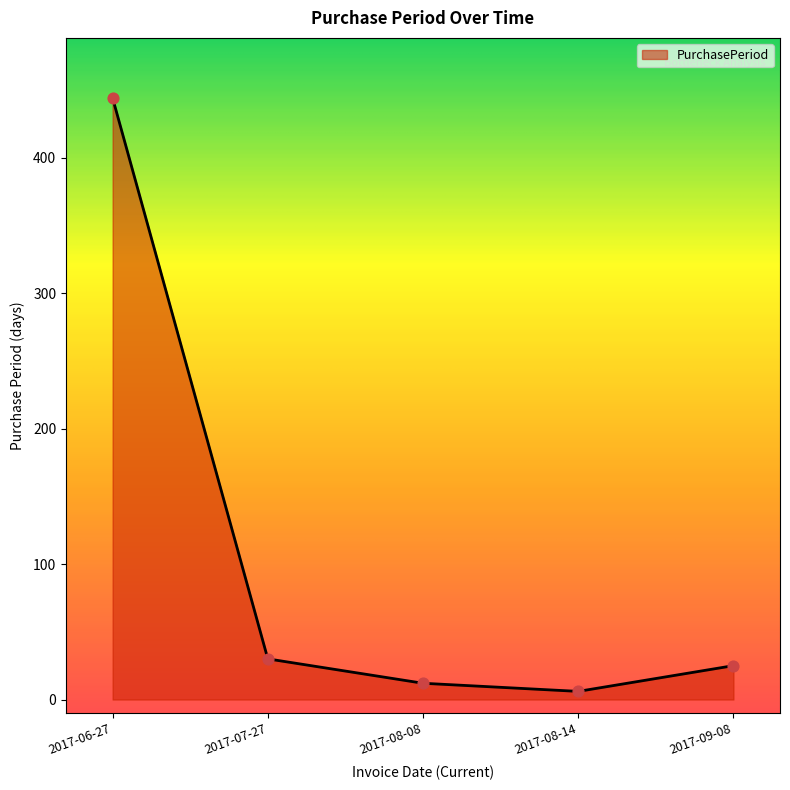

What is the ratio of the value at 2017-08-14 to the value at 2017-08-08?

0.5